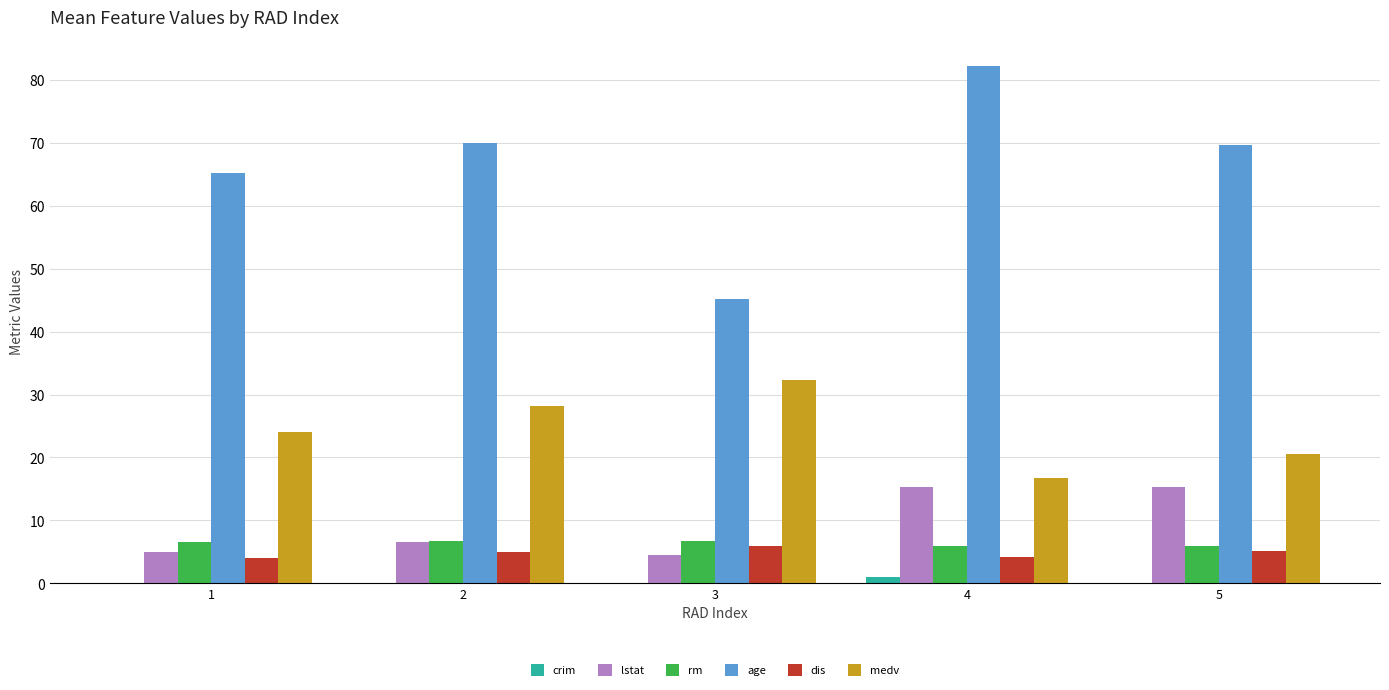

Does the chart contain stacked bars?

No